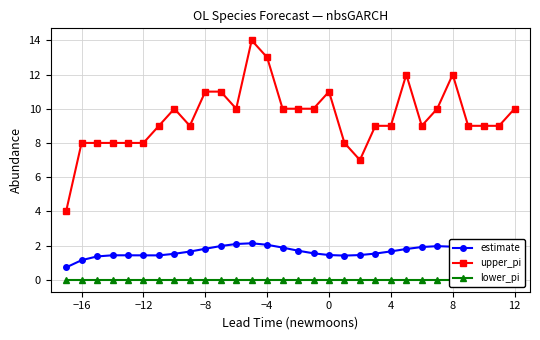

The value of estimate at 0 is 1.4. True or false?

True